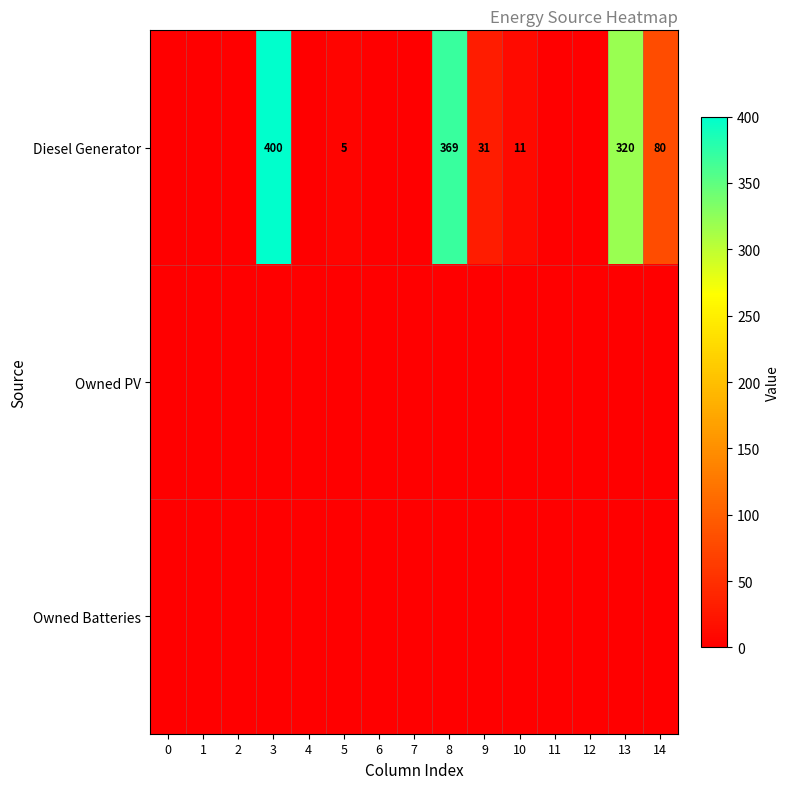

True or false: Diesel Generator has a value of 145 at 13.

False